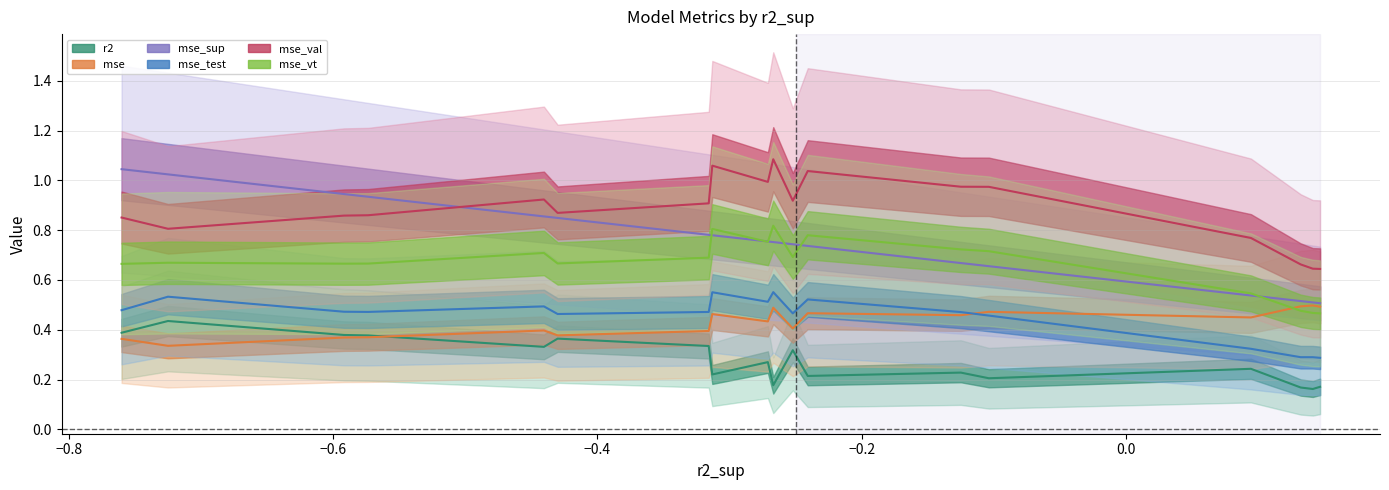

Count the r2 values in the range 0 to 1.

18